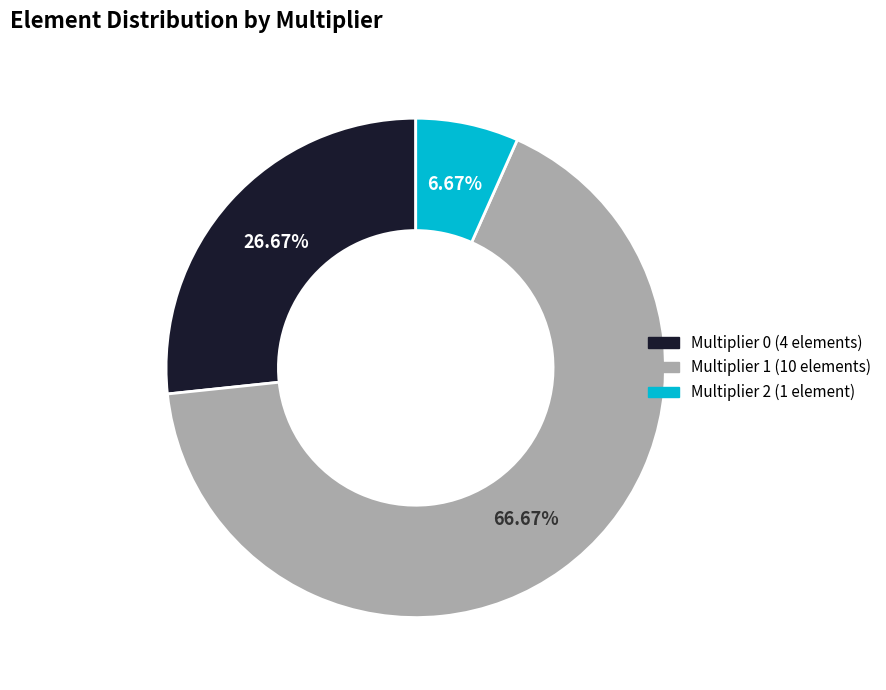

Is there a majority slice in this chart?

Yes